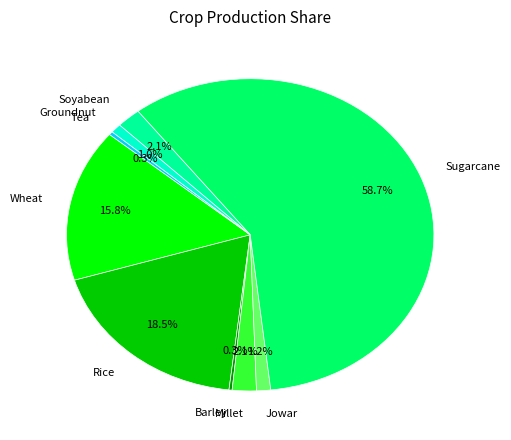

Between Sugarcane and Wheat, which is larger?

Sugarcane